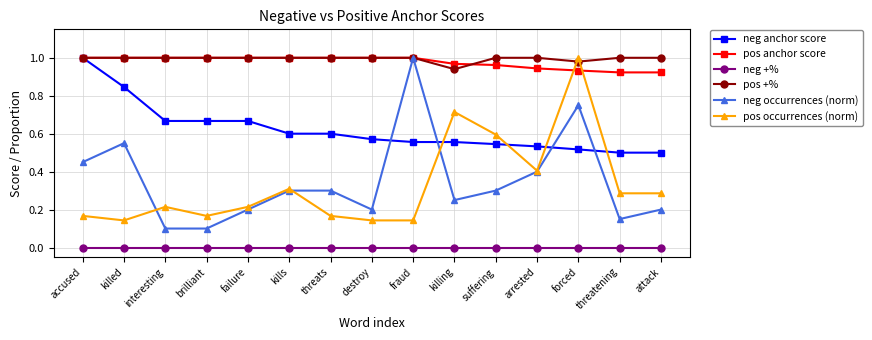

Which series changed the most between brilliant and threats?

neg occurrences (norm)